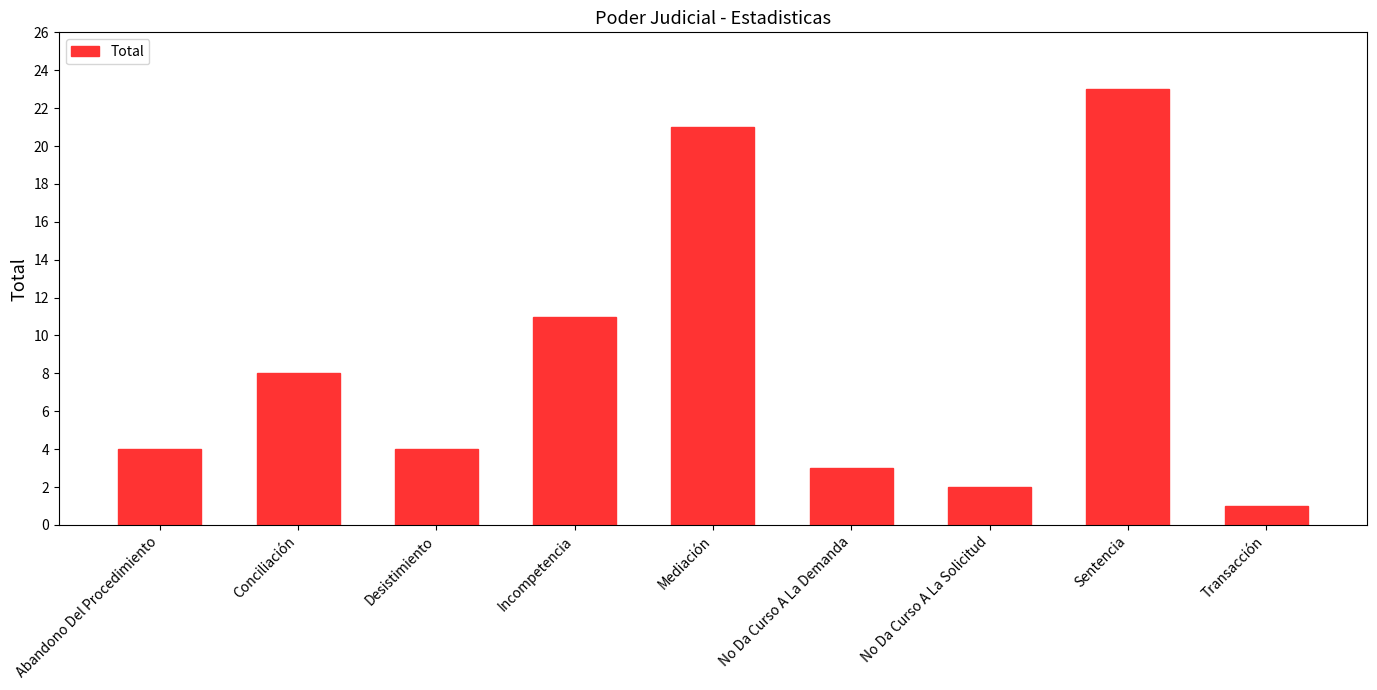

Which category has the lowest value across all series?

Transacción